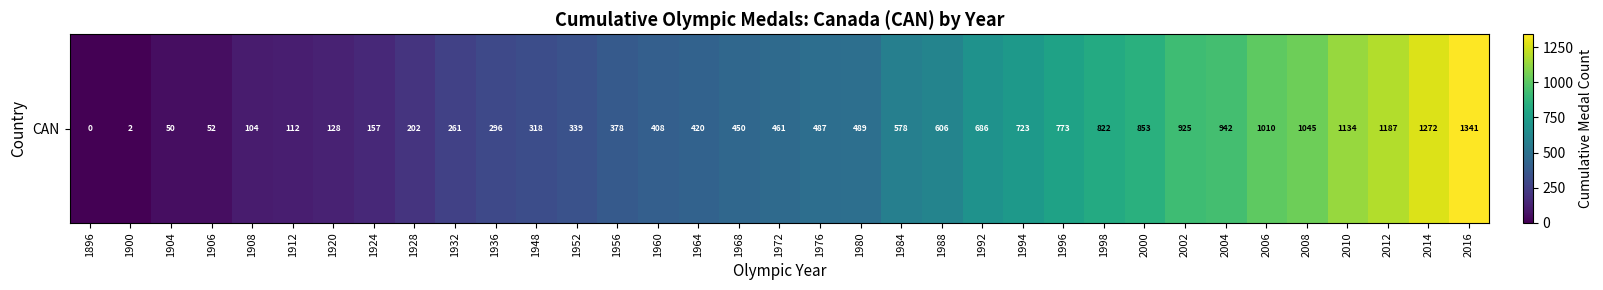

Which label corresponds to the smallest value in the chart?

1896